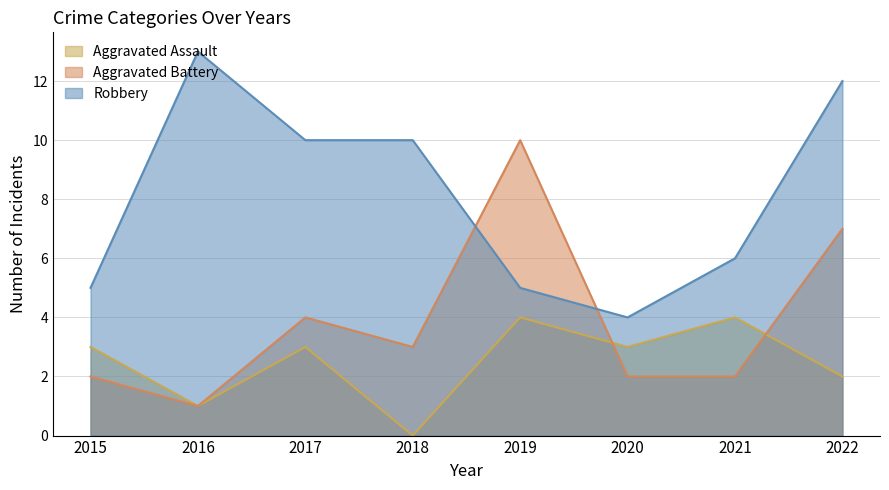

What is the difference between the Aggravated Assault values at 2019 and 2022?

2